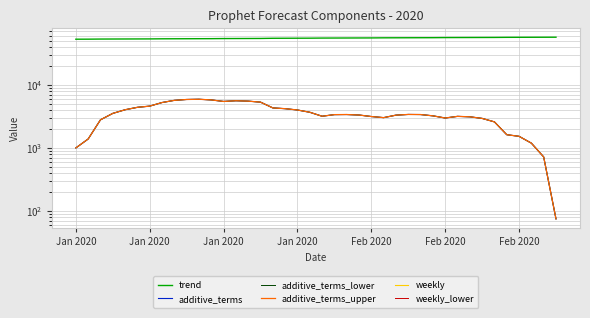

Reading left to right, transcribe all the data shown in this chart.

trend: 52817.4	52887.1	53096.3	53166.0	53235.7	53305.5	53375.2	53584.4	53654.1	53723.8	53793.6	53863.3	54072.5	54142.2	54211.9	54281.6	54630.3	54700.0	54769.7	54839.5	55048.6	55118.4	55188.1	55257.8	55327.5	55536.7	55606.4	55676.2	55745.9	55815.6	56024.8	56094.5	56164.3	56234.0	56303.7	56512.9	56582.6	56652.3	56722.1	56791.8
additive_terms: 1003.4	1389.5	2796.3	3533.2	4035.6	4408.4	4604.9	5249.5	5683.4	5867.2	5911.7	5776.2	5460.3	5604.2	5521.0	5325.8	4314.1	4195.6	3998.4	3682.8	3185.4	3378.0	3389.9	3329.5	3152.0	3027.2	3314.6	3399.9	3388.1	3231.6	2986.4	3169.9	3120.0	2942.8	2592.6	1624.7	1531.6	1194.0	722.3	75.5
additive_terms_lower: 1003.4	1389.5	2796.3	3533.2	4035.6	4408.4	4604.9	5249.5	5683.4	5867.2	5911.7	5776.2	5460.3	5604.2	5521.0	5325.8	4314.1	4195.6	3998.4	3682.8	3185.4	3378.0	3389.9	3329.5	3152.0	3027.2	3314.6	3399.9	3388.1	3231.6	2986.4	3169.9	3120.0	2942.8	2592.6	1624.7	1531.6	1194.0	722.3	75.5
additive_terms_upper: 1003.4	1389.5	2796.3	3533.2	4035.6	4408.4	4604.9	5249.5	5683.4	5867.2	5911.7	5776.2	5460.3	5604.2	5521.0	5325.8	4314.1	4195.6	3998.4	3682.8	3185.4	3378.0	3389.9	3329.5	3152.0	3027.2	3314.6	3399.9	3388.1	3231.6	2986.4	3169.9	3120.0	2942.8	2592.6	1624.7	1531.6	1194.0	722.3	75.5
weekly: -330.7	-490.8	-638.3	-371.0	-305.0	-330.7	-490.8	-638.3	-371.0	-305.0	-330.7	-490.8	-638.3	-371.0	-305.0	-330.7	-371.0	-305.0	-330.7	-490.8	-638.3	-371.0	-305.0	-330.7	-490.8	-638.3	-371.0	-305.0	-330.7	-490.8	-638.3	-371.0	-305.0	-330.7	-490.8	-638.3	-371.0	-305.0	-330.7	-490.8
weekly_lower: -330.7	-490.8	-638.3	-371.0	-305.0	-330.7	-490.8	-638.3	-371.0	-305.0	-330.7	-490.8	-638.3	-371.0	-305.0	-330.7	-371.0	-305.0	-330.7	-490.8	-638.3	-371.0	-305.0	-330.7	-490.8	-638.3	-371.0	-305.0	-330.7	-490.8	-638.3	-371.0	-305.0	-330.7	-490.8	-638.3	-371.0	-305.0	-330.7	-490.8